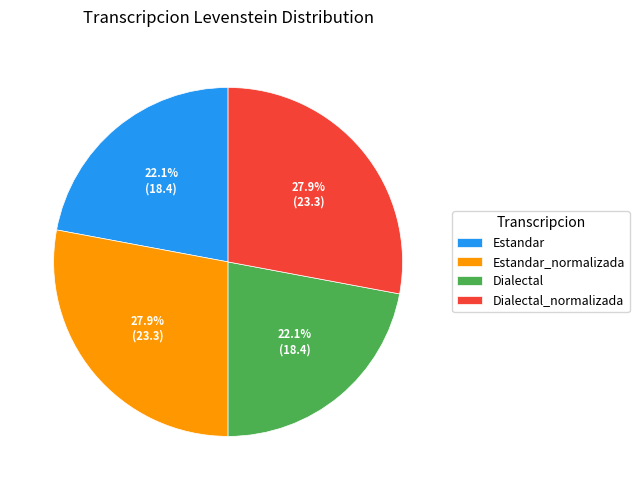

How many segments does this pie chart have?

4